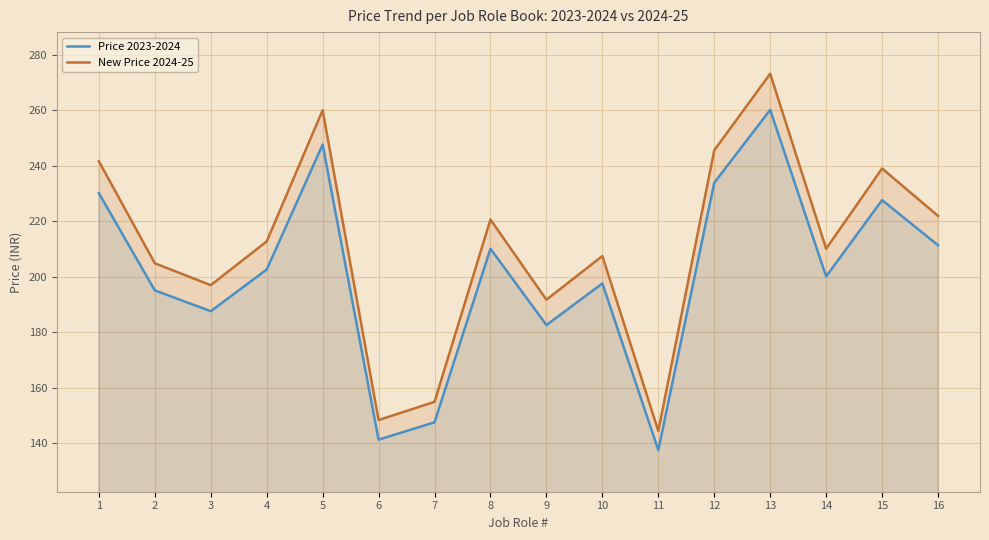

List the labels in order of New Price 2024-25 value, largest first.

13, 5, 12, 1, 15, 16, 8, 4, 14, 10, 2, 3, 9, 7, 6, 11